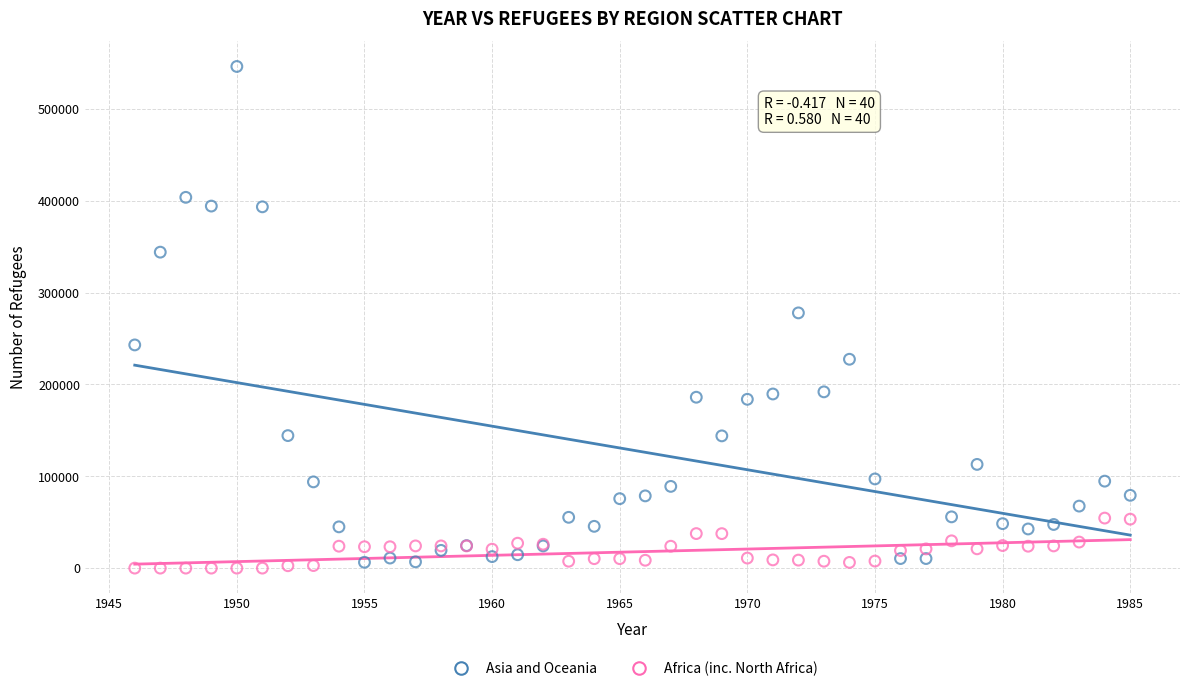

Which series contains the lowest Y value?

Africa (inc. North Africa)